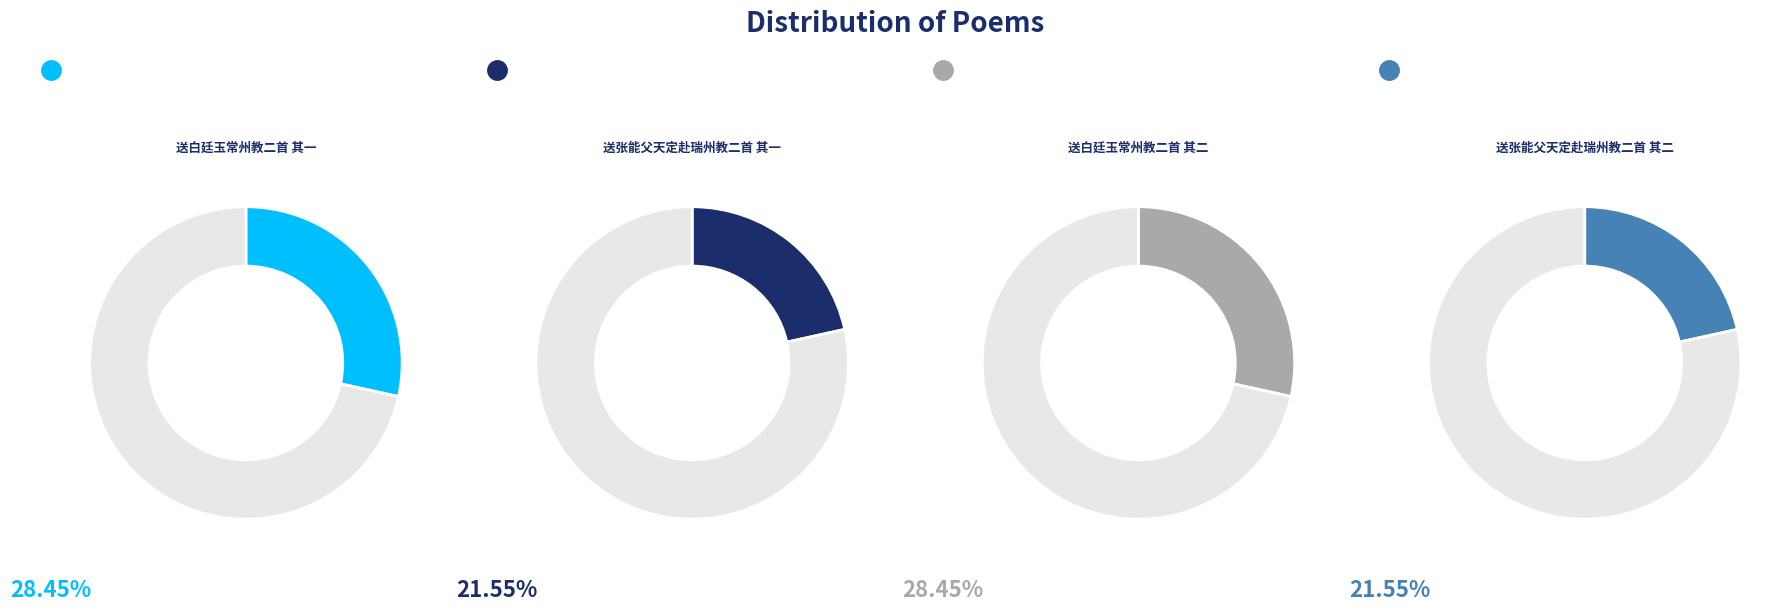

True or false: 送白廷玉常州教二首 其二 accounts for 40% of the total.

False